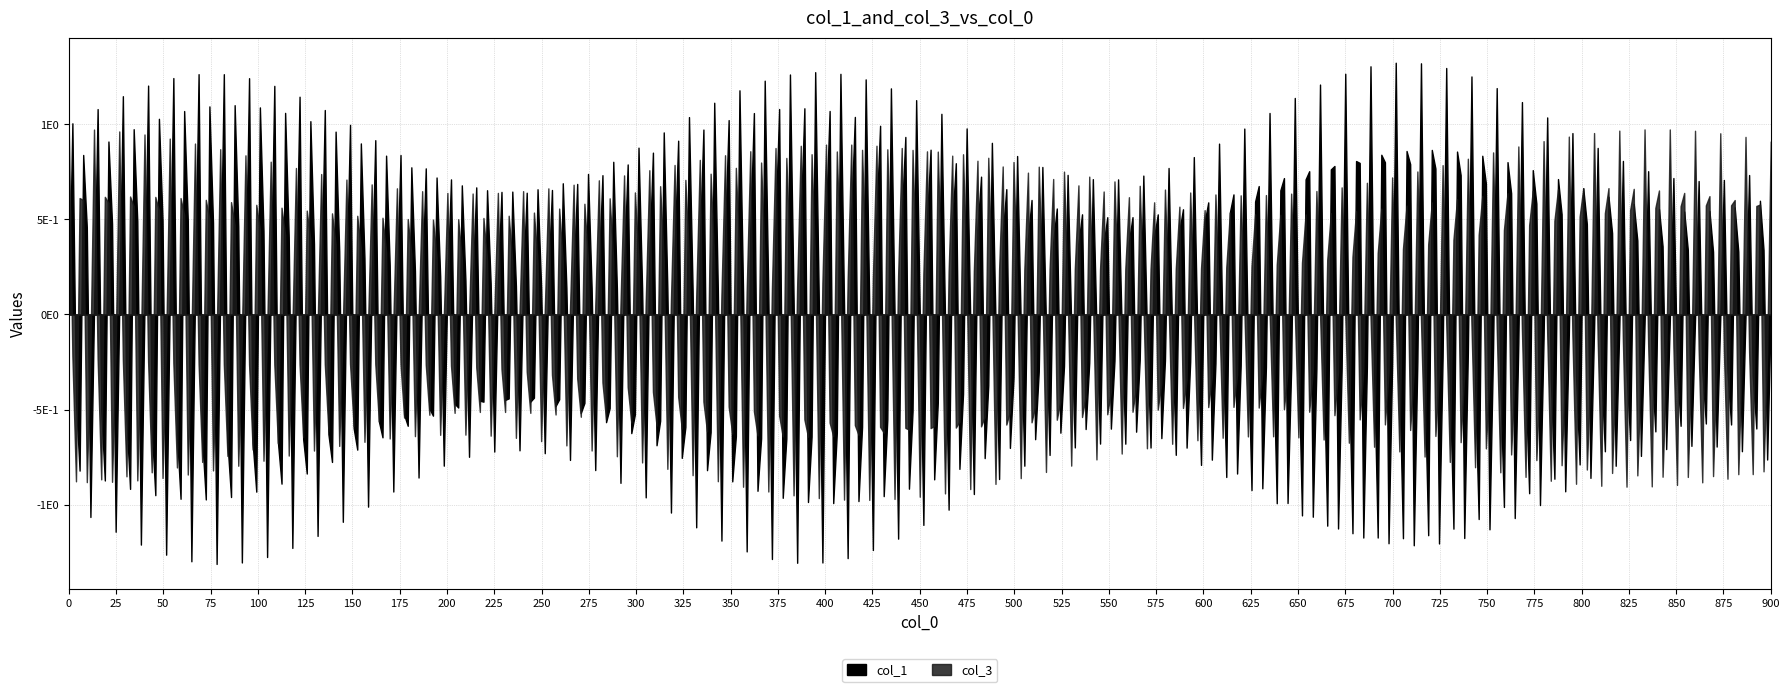

Where does the col_3 series first go above 8?

16